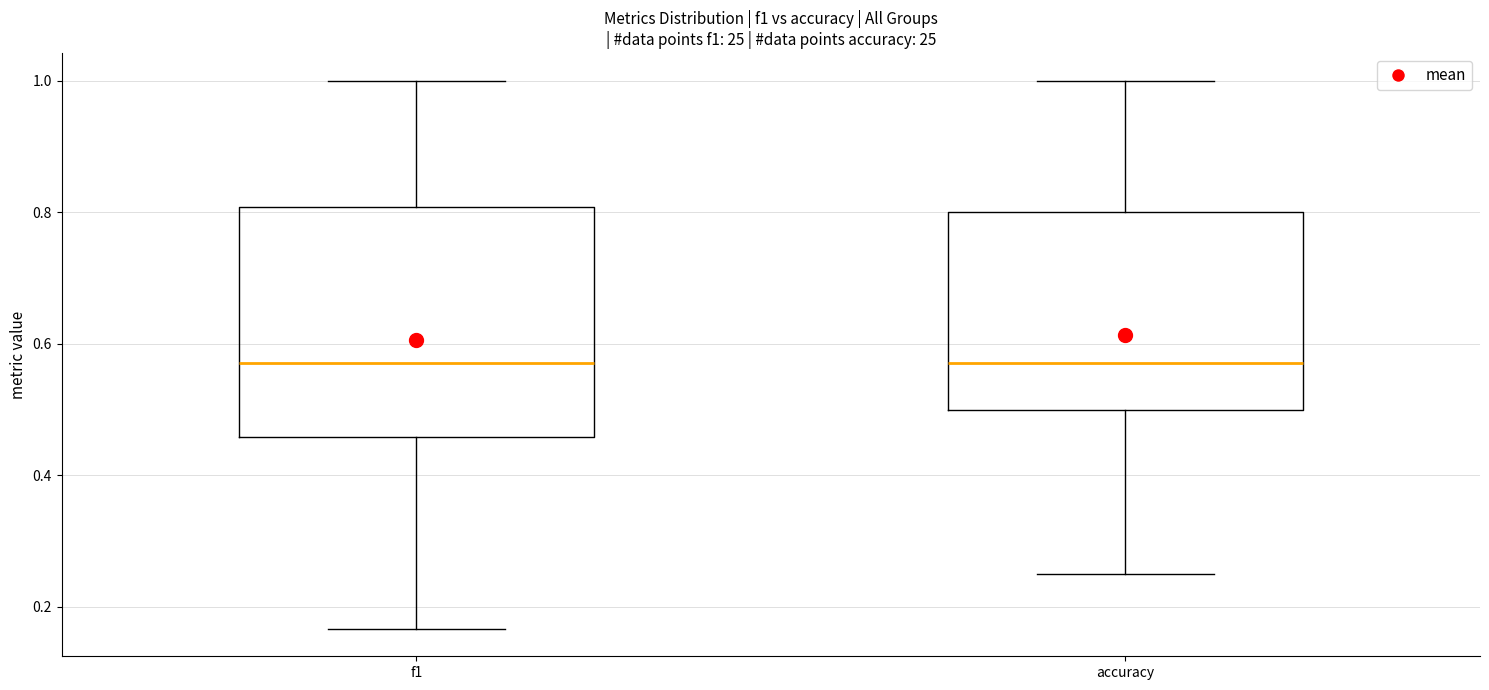

Where does the median line of the box for f1 sit on the y-axis? The values are not printed on the chart, so give them approximately, as read against the axis.

0.58